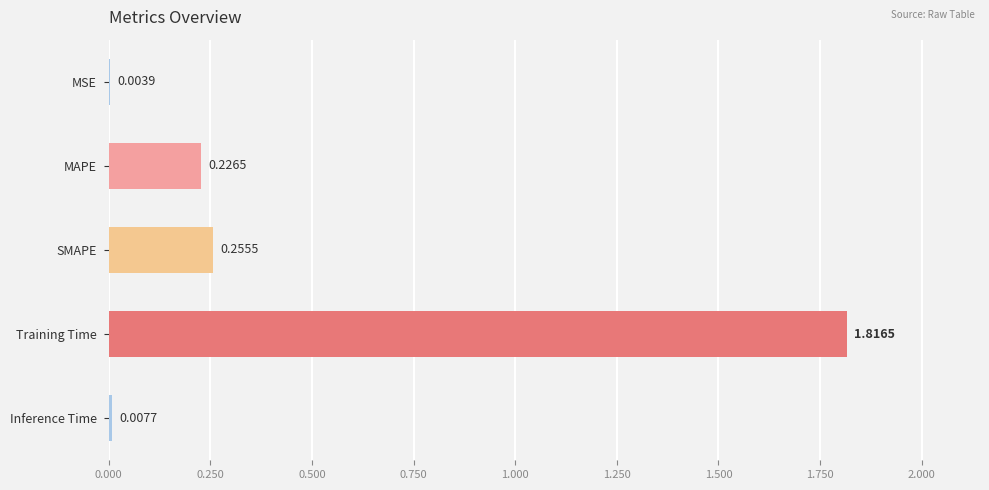

Which has a higher value, Inference Time or Training Time?

Training Time